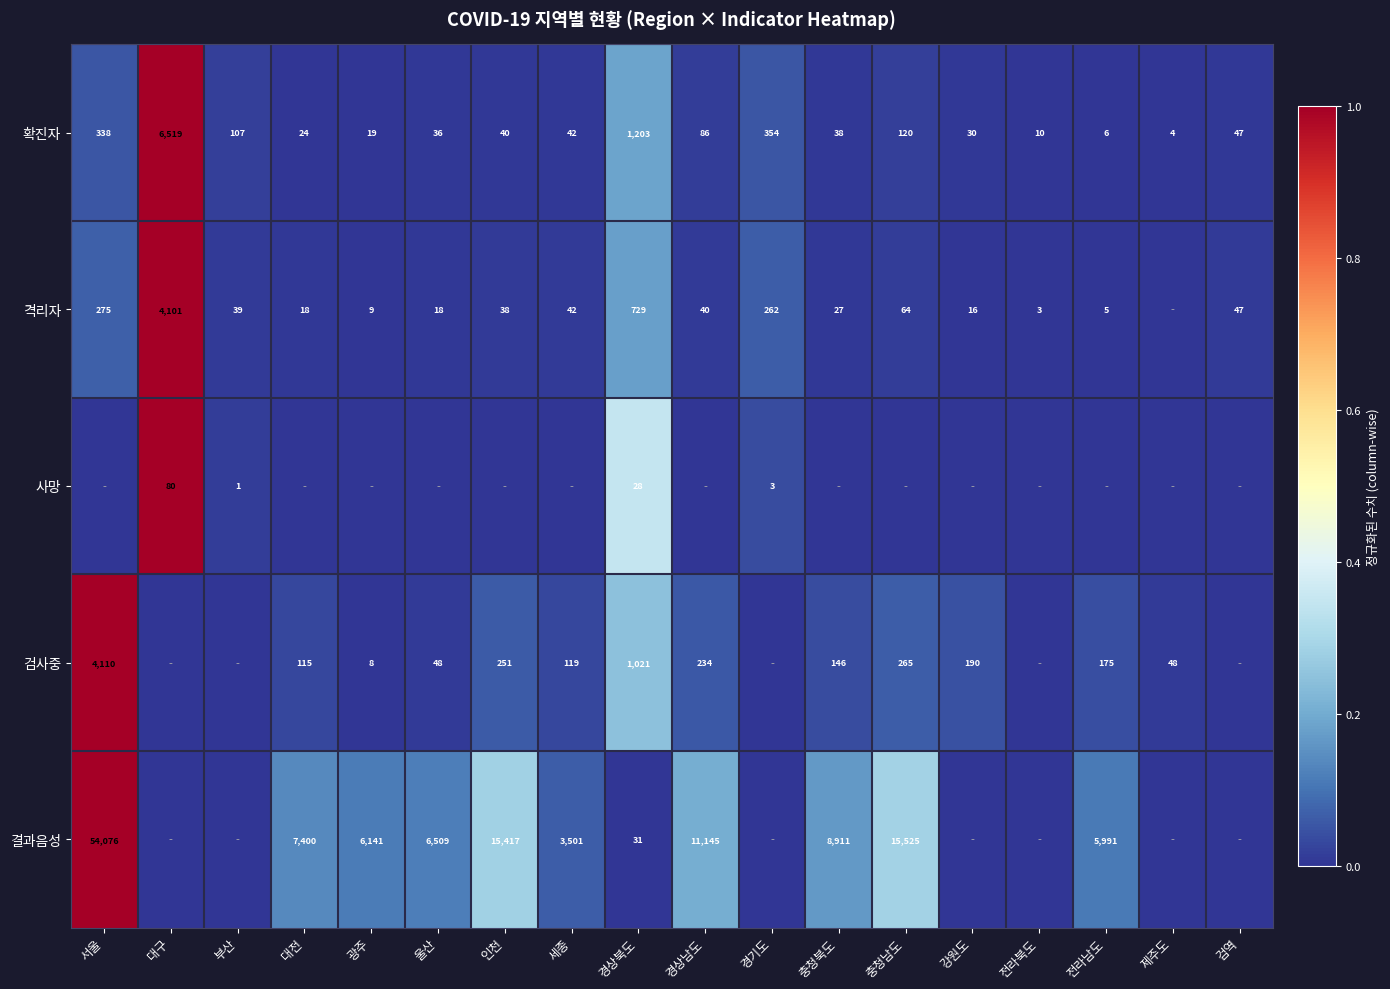

List the labels in order of 확진자 value, largest first.

대구, 경상북도, 경기도, 서울, 충청남도, 부산, 경상남도, 검역, 세종, 인천, 충청북도, 울산, 강원도, 대전, 광주, 전라북도, 전라남도, 제주도